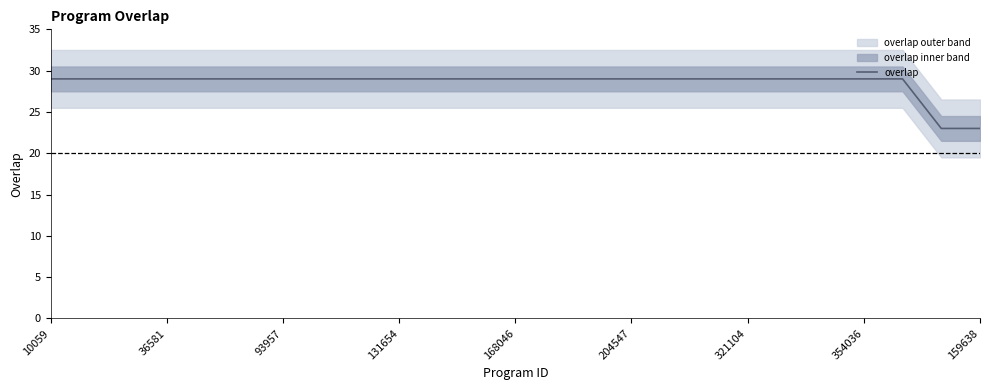

What is the minimum value shown in the chart?

23